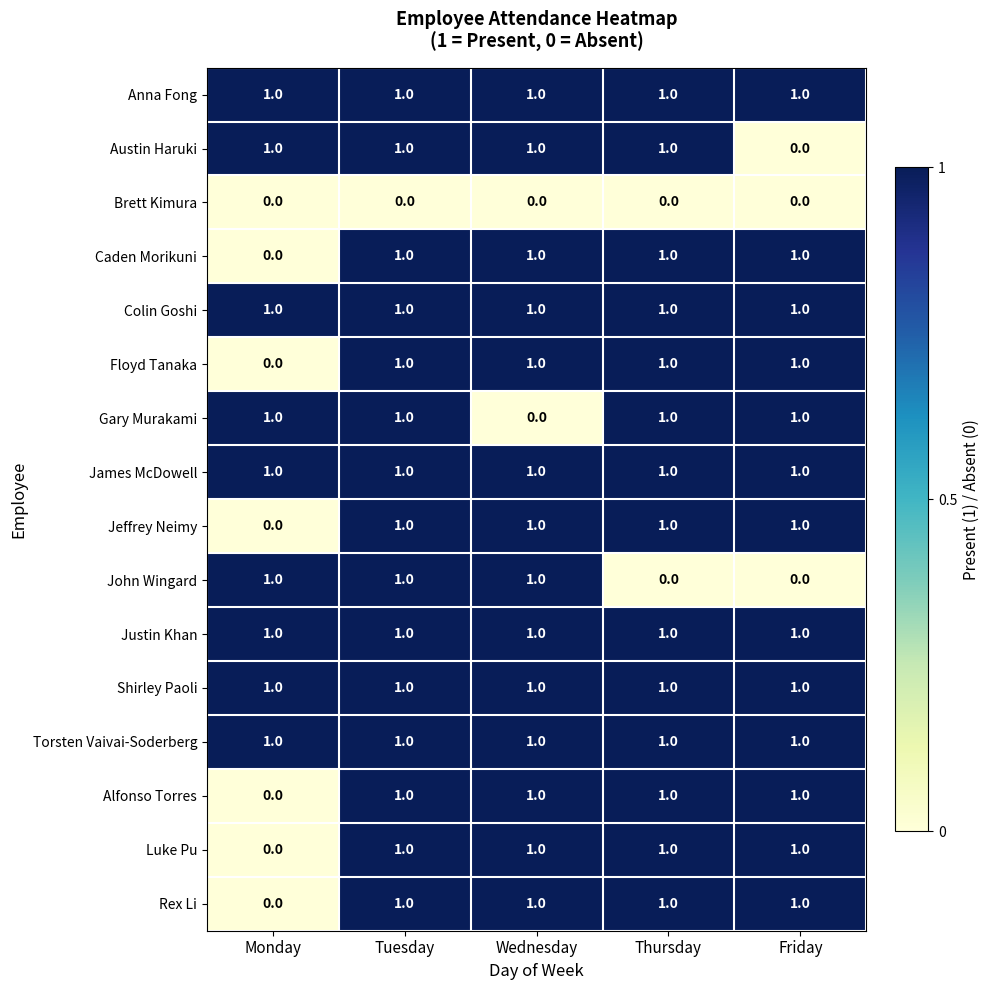

How many Caden Morikuni values are between 1 and 2?

4